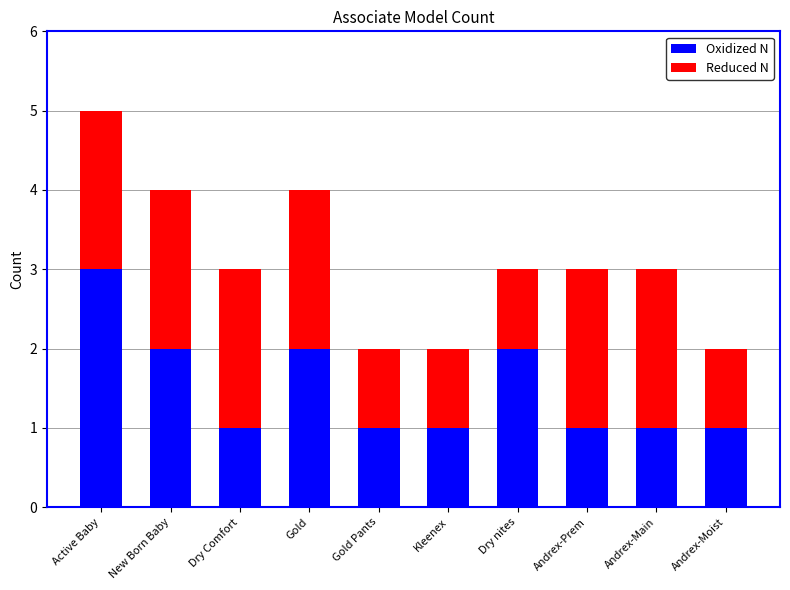

At which label does Oxidized N reach its peak?

Active Baby